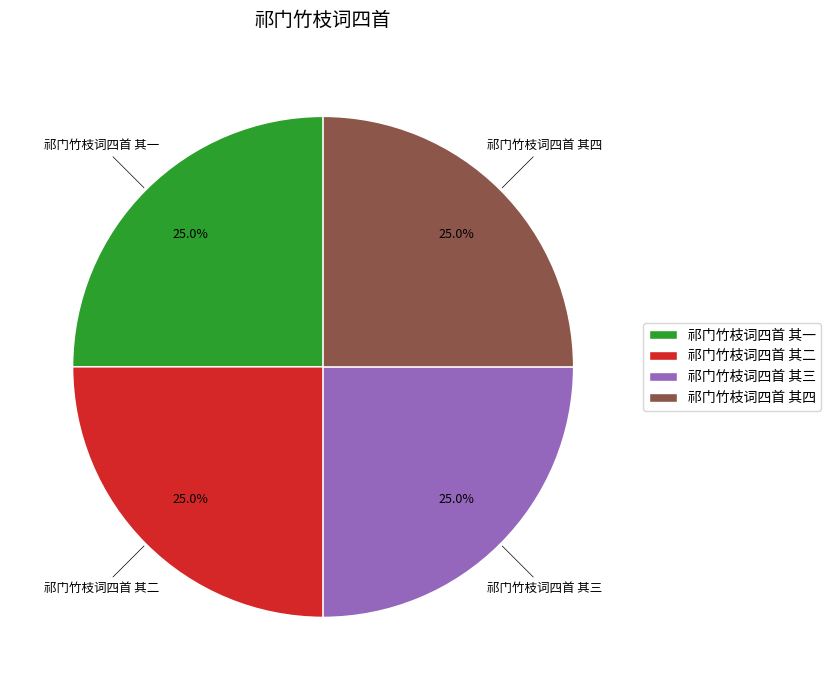

What percentage is the 祁门竹枝词四首 其四 slice, to the nearest percent?

25%